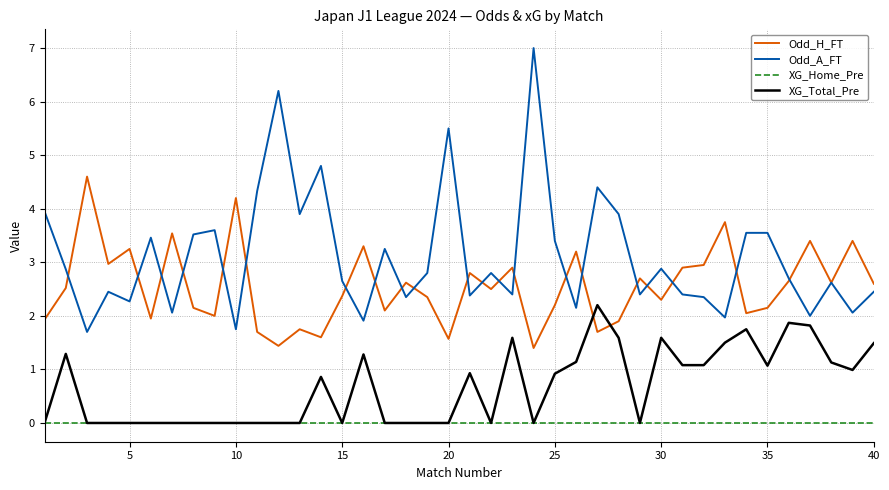

What is the lowest value of the Odd_H_FT series?

1.4